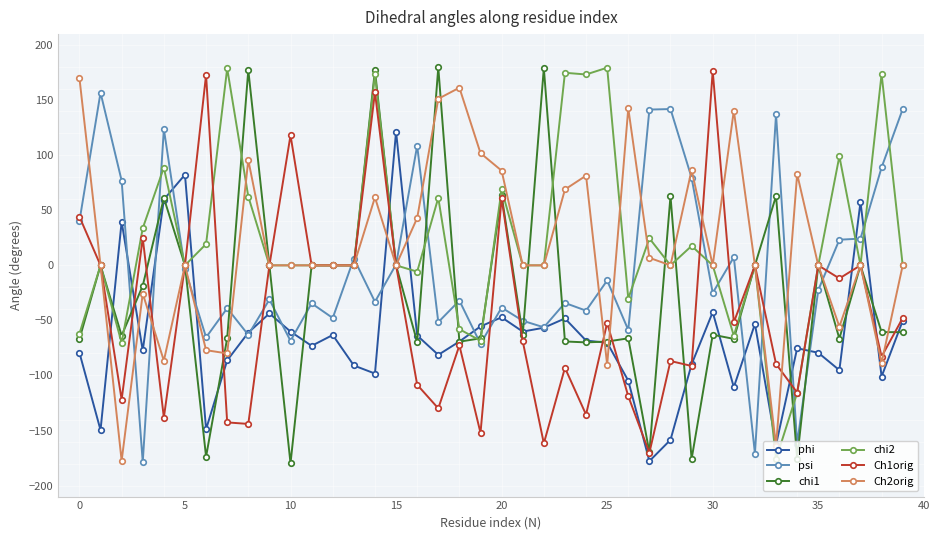

True or false: Ch1orig has more than 2 interior local peaks.

True